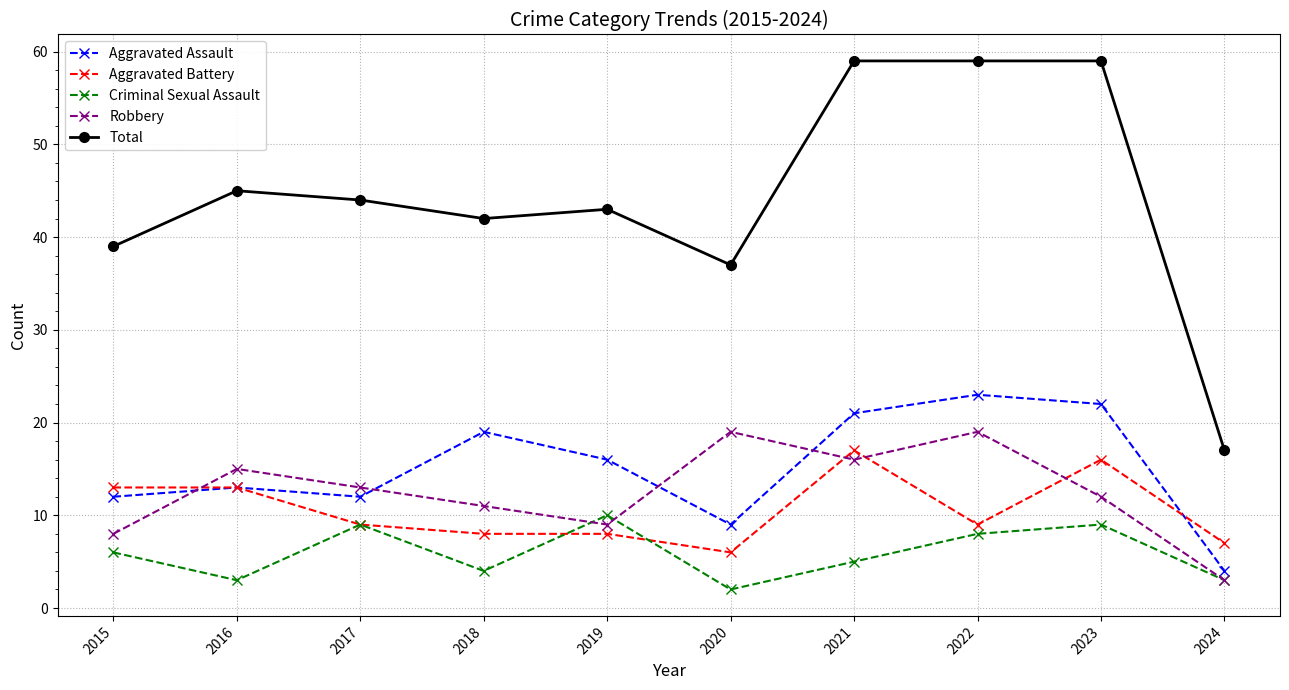

Which category has the lowest value across all series?

2020